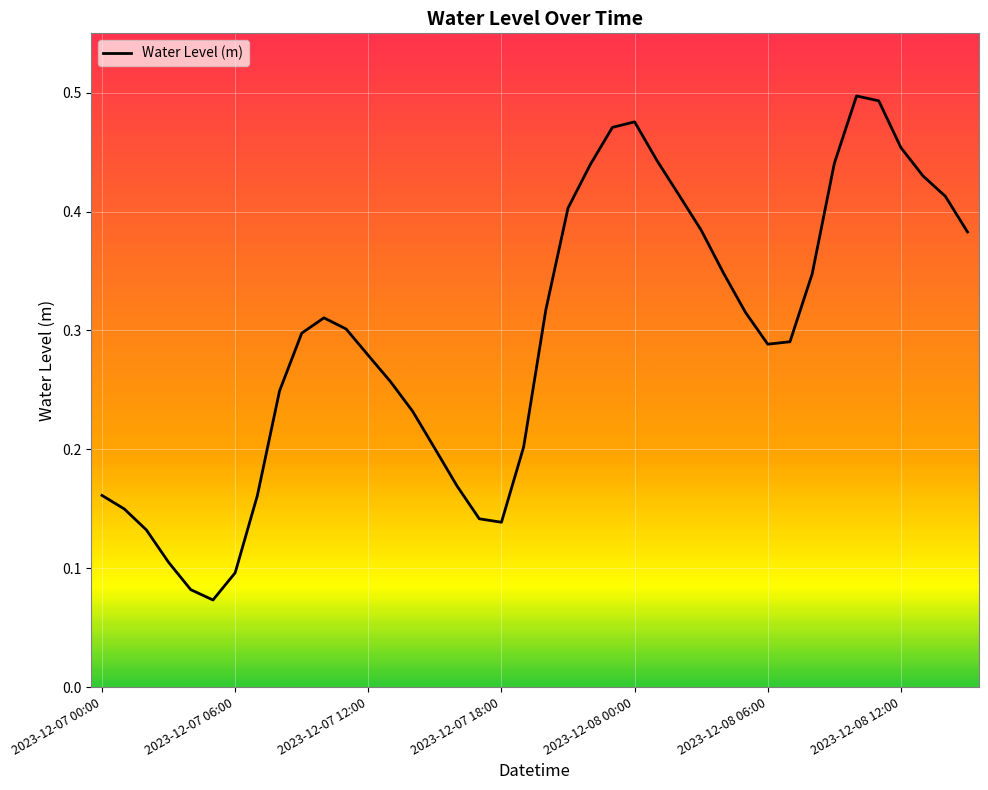

Reading left to right, what are all the values shown in this chart?

0.2	0.1	0.1	0.1	0.1	0.1	0.1	0.2	0.2	0.3	0.3	0.3	0.3	0.3	0.2	0.2	0.2	0.1	0.1	0.2	0.3	0.4	0.4	0.5	0.5	0.4	0.4	0.4	0.3	0.3	0.3	0.3	0.3	0.4	0.5	0.5	0.5	0.4	0.4	0.4